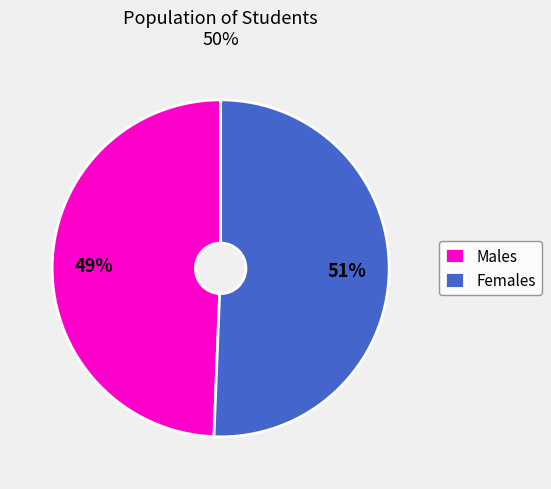

Count the number of slices in the pie.

2